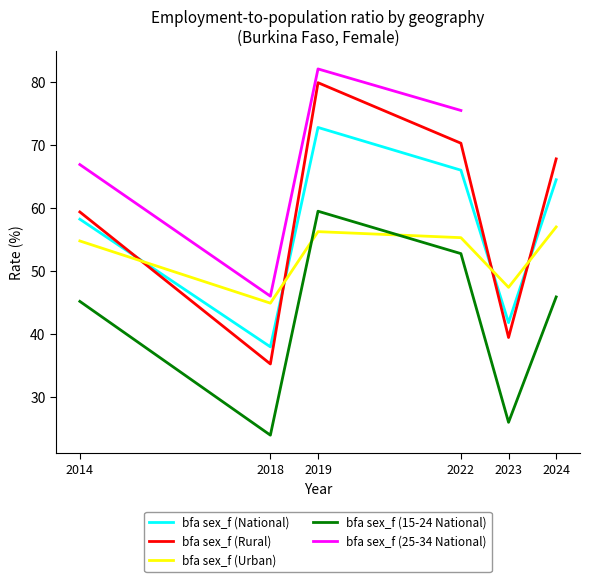

Which series has the largest range (max minus min)?

bfa sex_f (Rural)